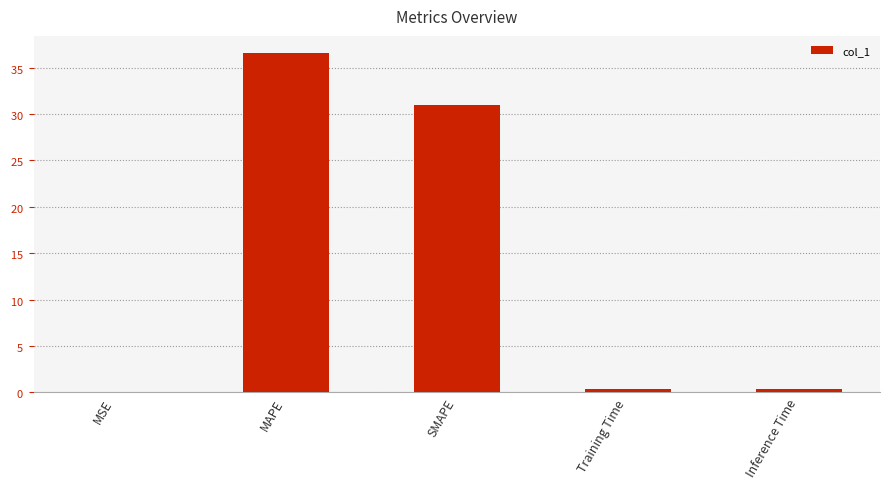

Reading left to right, transcribe all the data shown in this chart.

MSE=0.0	MAPE=36.6	SMAPE=30.9	Training Time=0.4	Inference Time=0.4